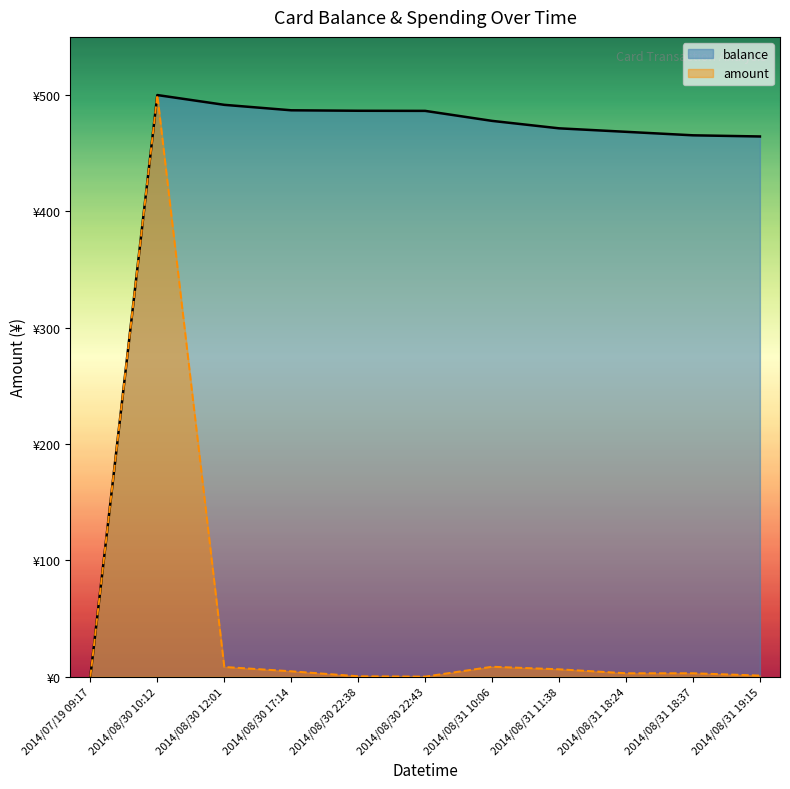

What is the difference between the maximum and minimum values in the amount series?

500.0